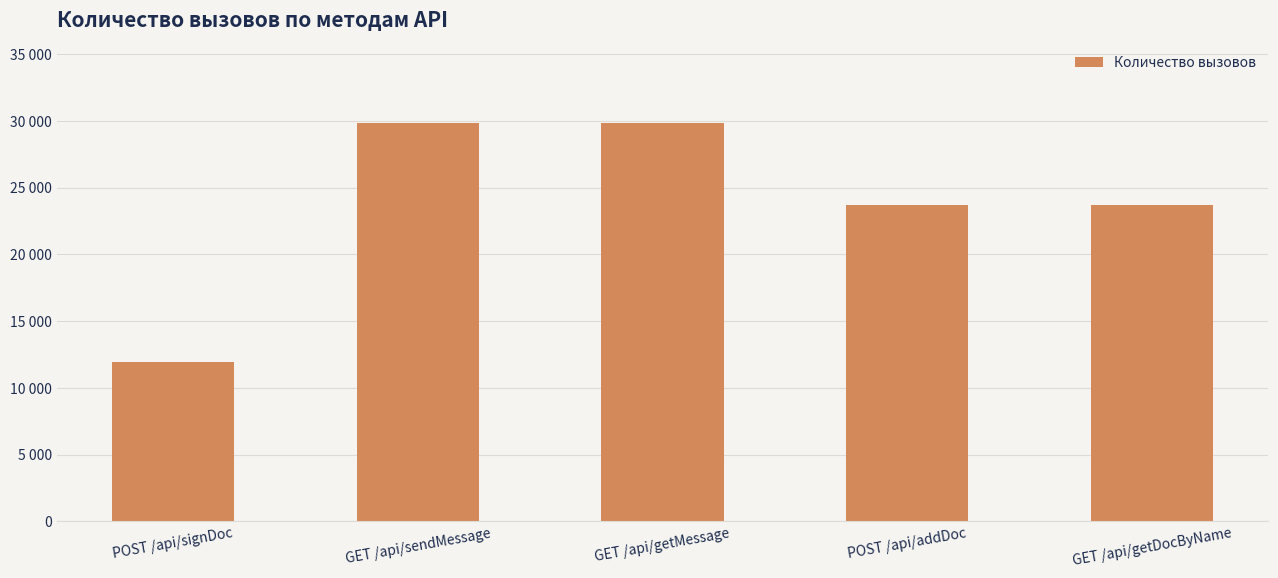

Reading left to right, what are all the values shown in this chart?

POST /api/signDoc=11972	GET /api/sendMessage=29838	GET /api/getMessage=29839	POST /api/addDoc=23689	GET /api/getDocByName=23689